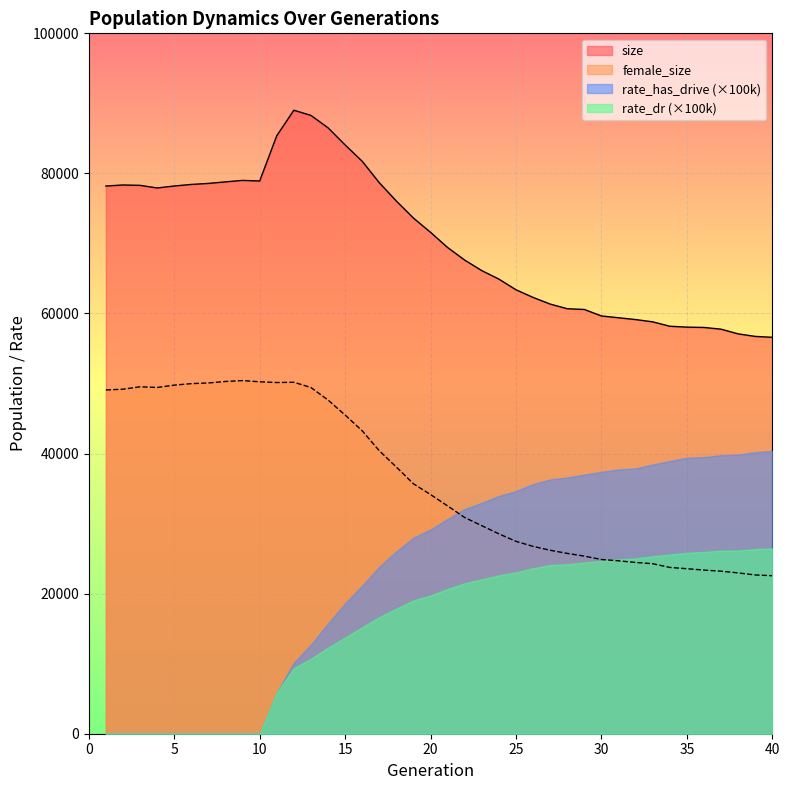

Which series changed the most between 14 and 24?

size